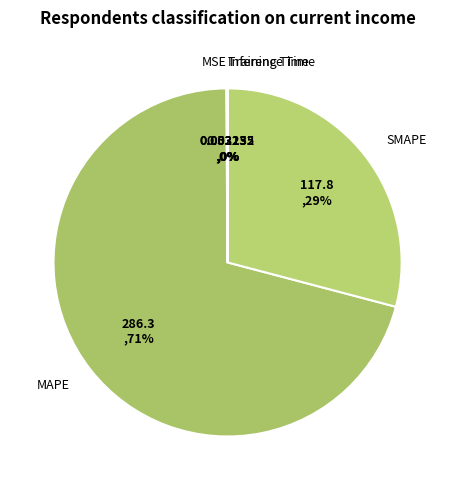

Is it true that MAPE is 56% of the pie?

False